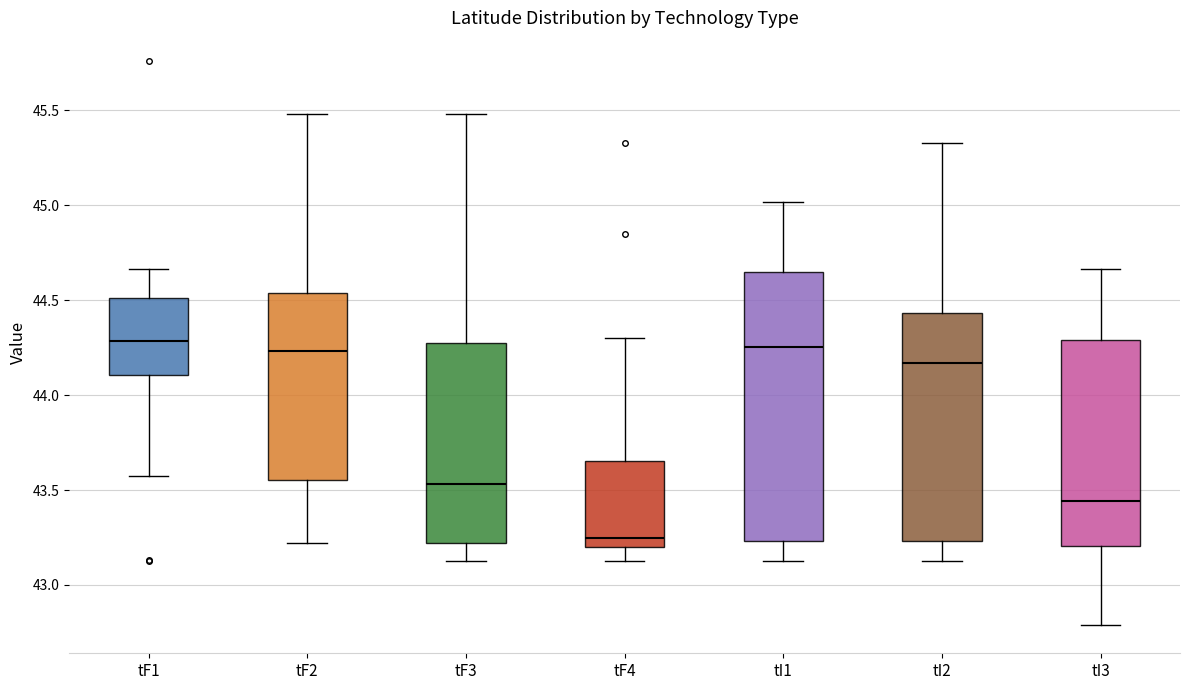

Comparing the boxes themselves (not the whiskers), which one is the tallest?

tI1